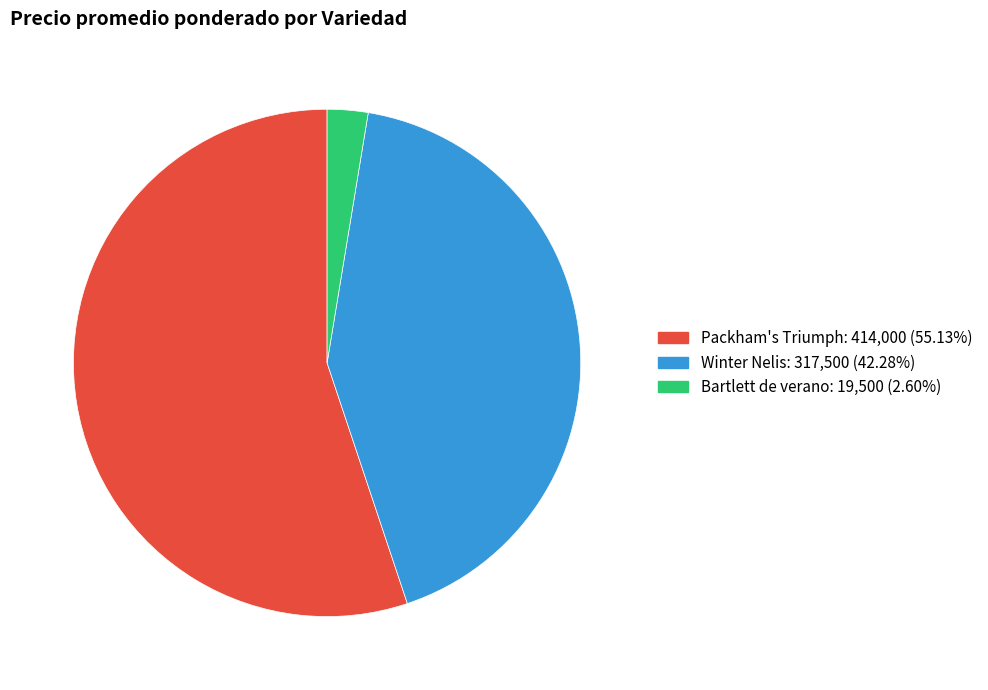

How many segments does this pie chart have?

3